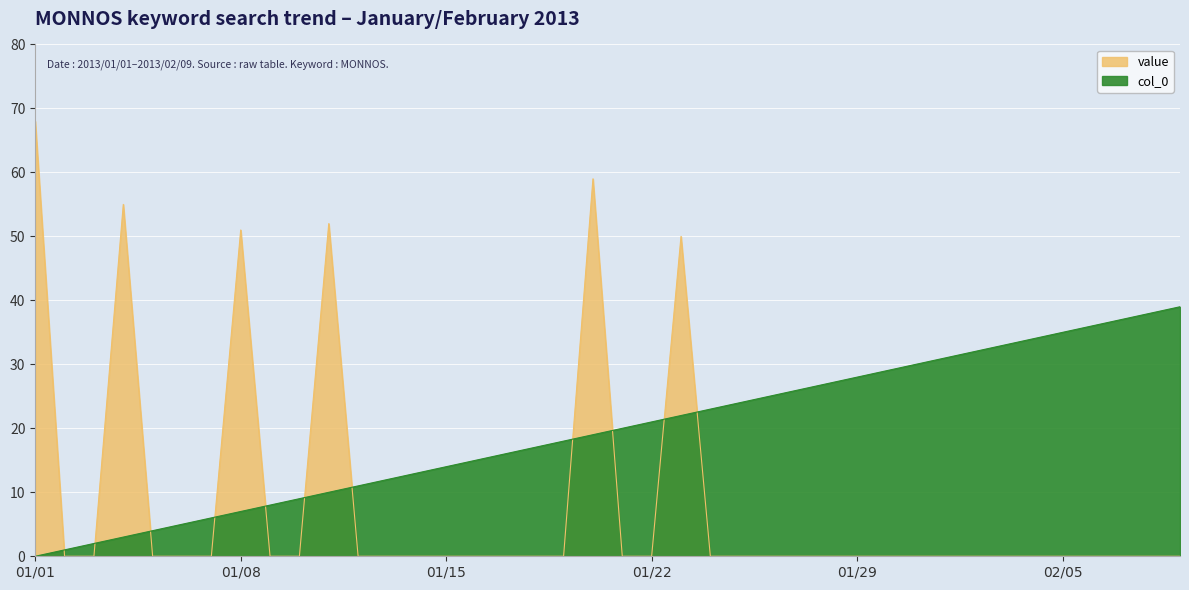

How many lines are shown in the chart?

2